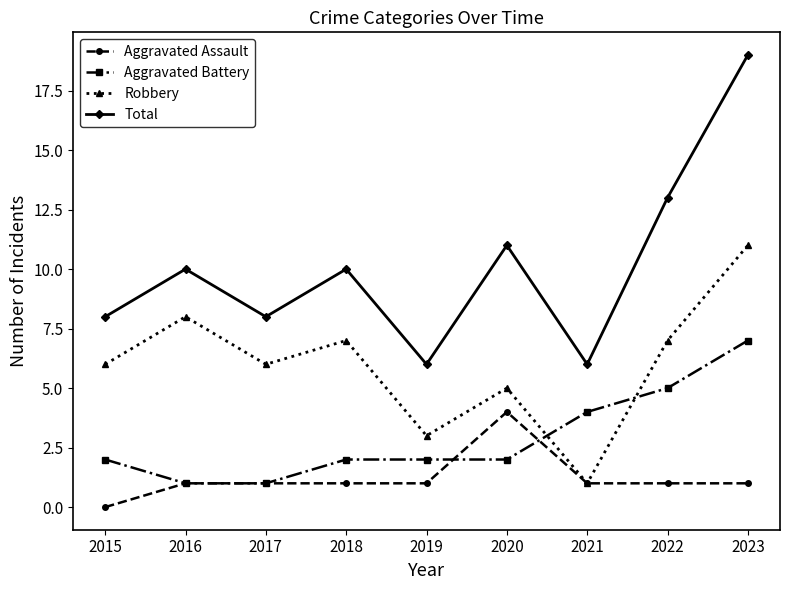

Rank the series at 2019 from highest to lowest value.

Total, Robbery, Aggravated Battery, Aggravated Assault